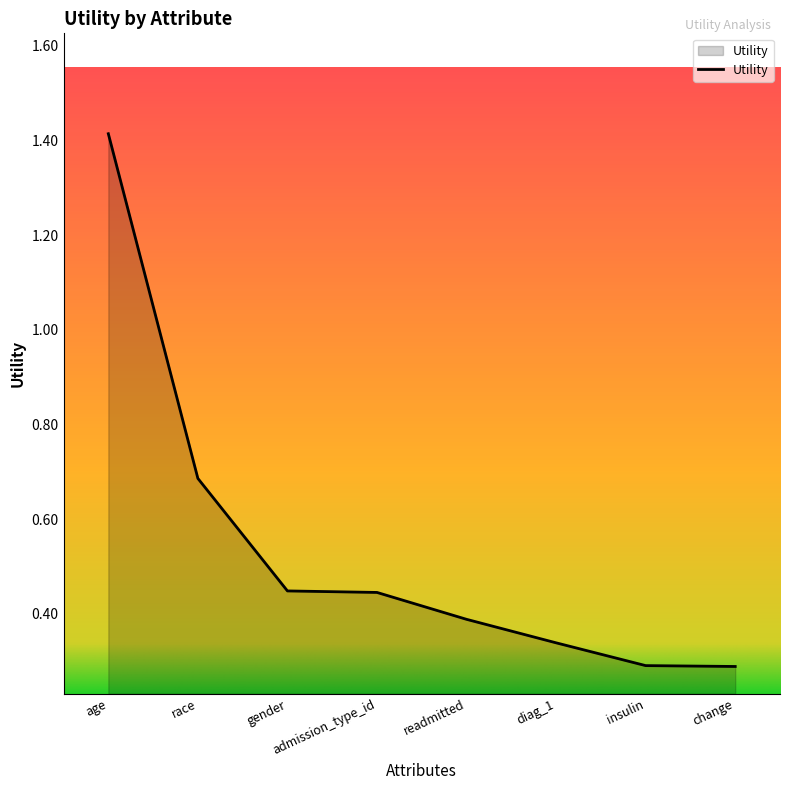

Which has a higher value, age or readmitted?

age